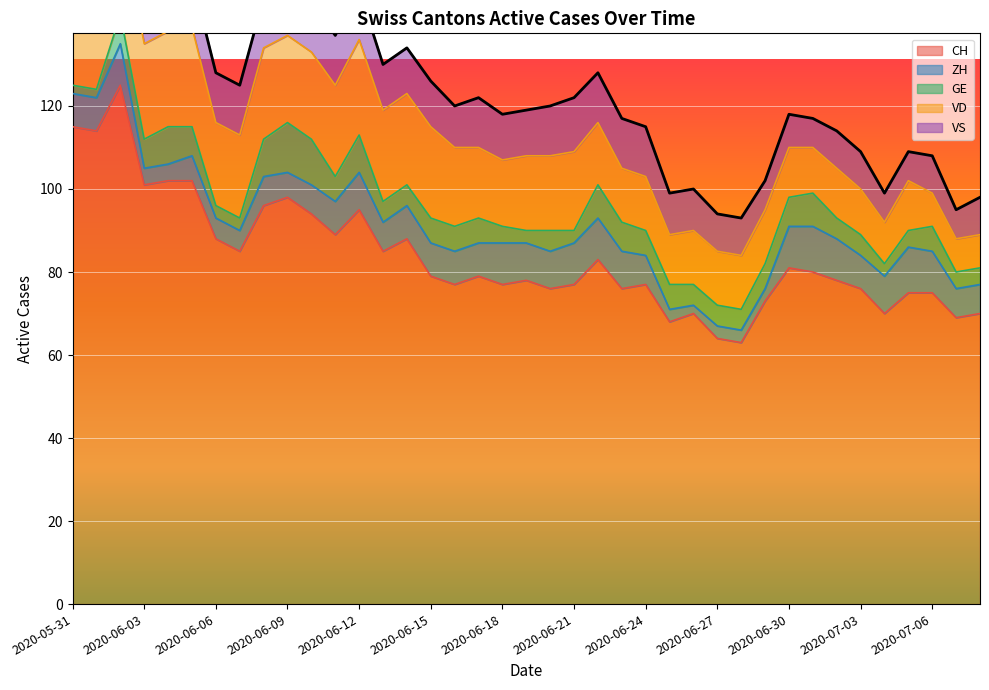

Which series ends up on top after the final intersection of VD and ZH?

VD